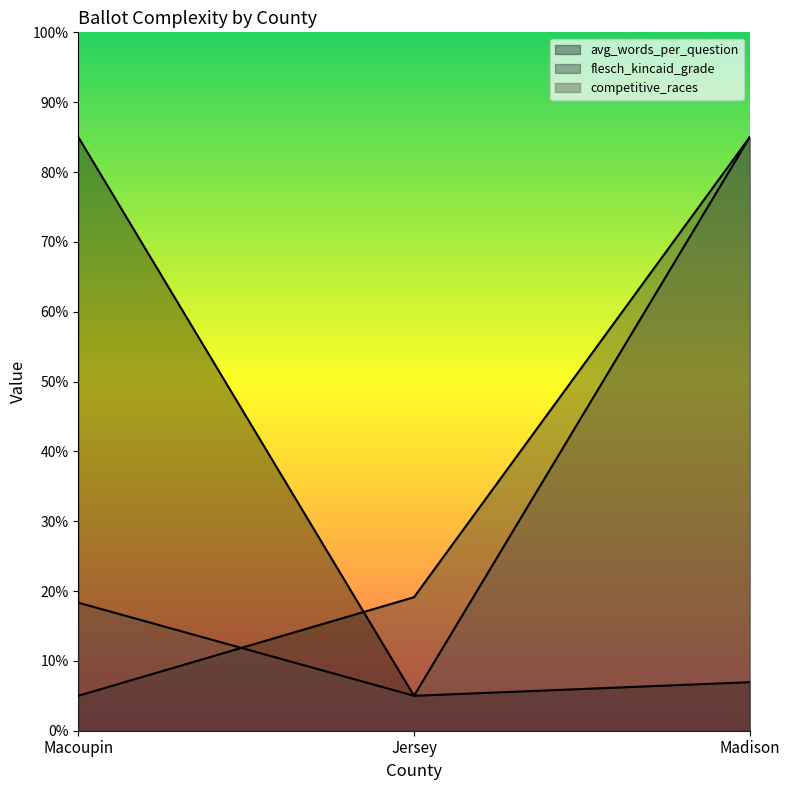

The value of avg_words_per_question at Jersey is 1.4. True or false?

False